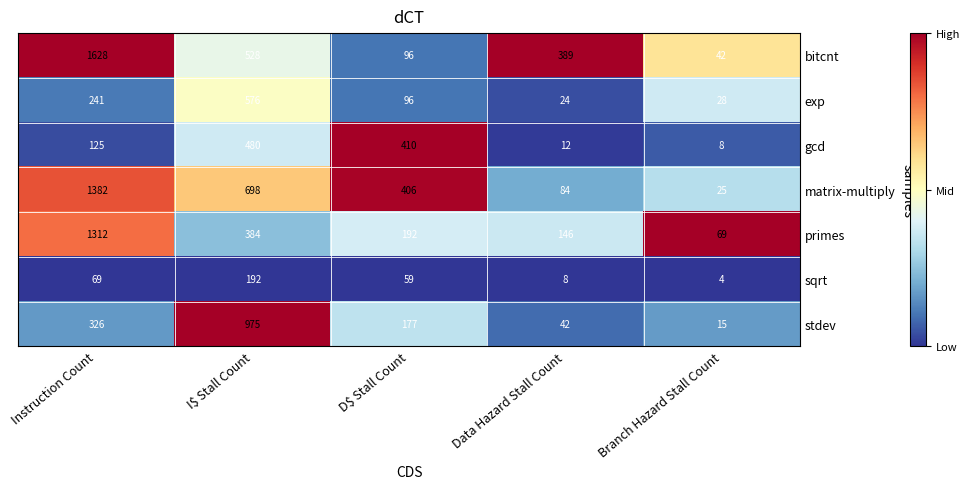

Between Data Hazard Stall Count and Branch Hazard Stall Count, which series saw the biggest shift?

bitcnt